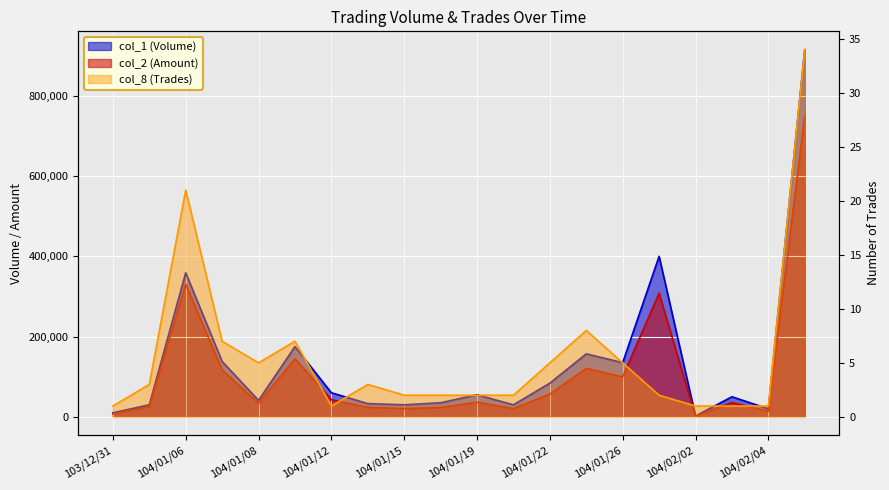

What is the spread (max minus min) of values at 104/01/30?

399998